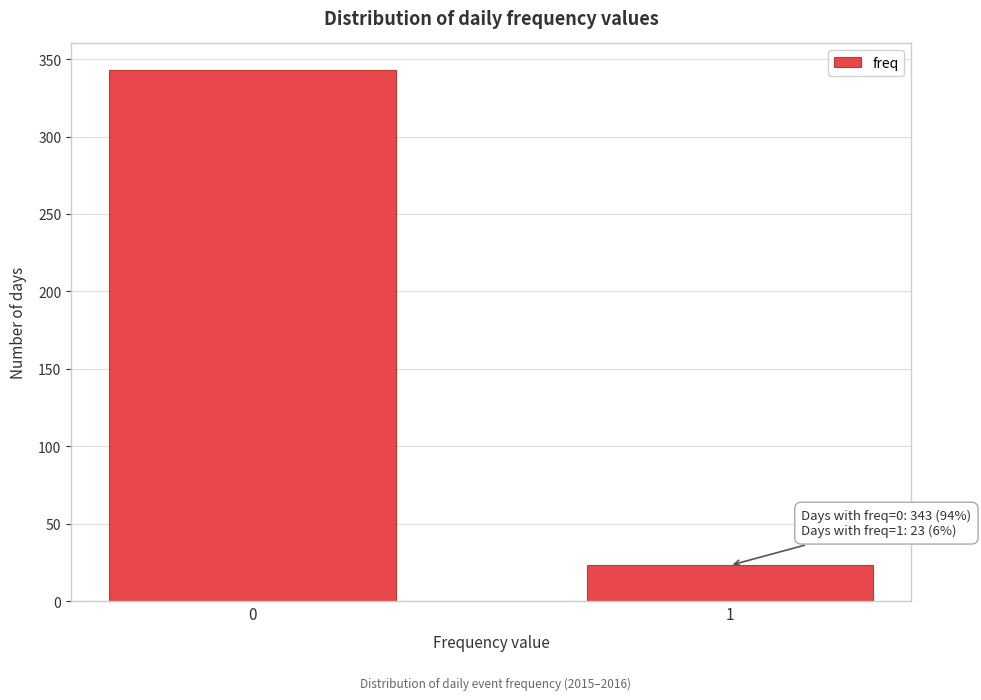

Reading left to right, extract all data points from this chart.

0=343	1=23